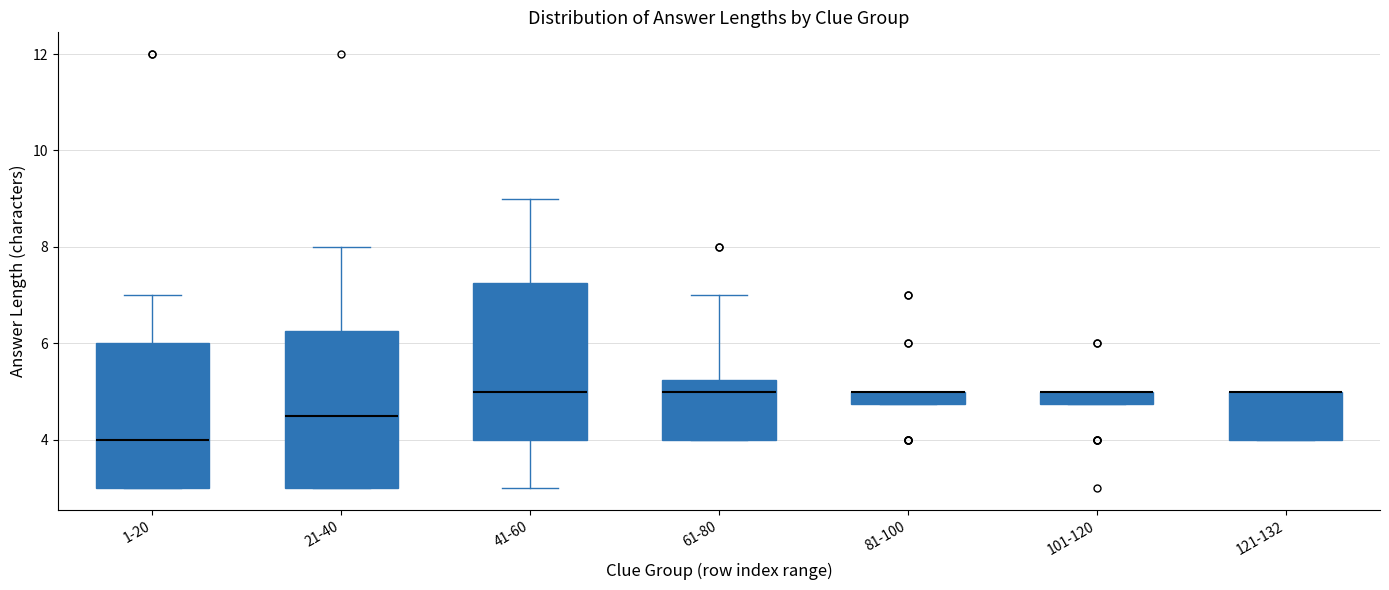

Where is the lower edge of the box for 1-20 on the y-axis? The values are not printed on the chart, so give them approximately, as read against the axis.

3.0